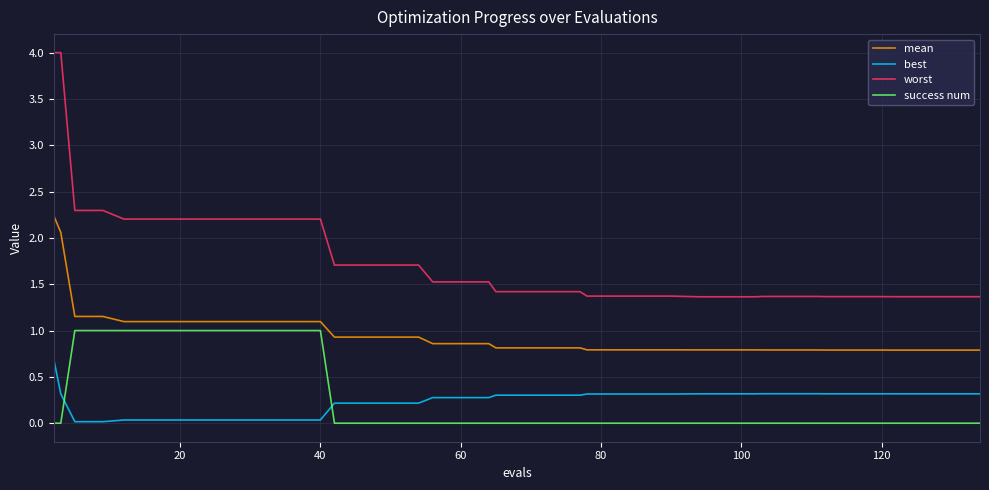

Rank the series by their maximum value, from highest to lowest.

worst, mean, success num, best